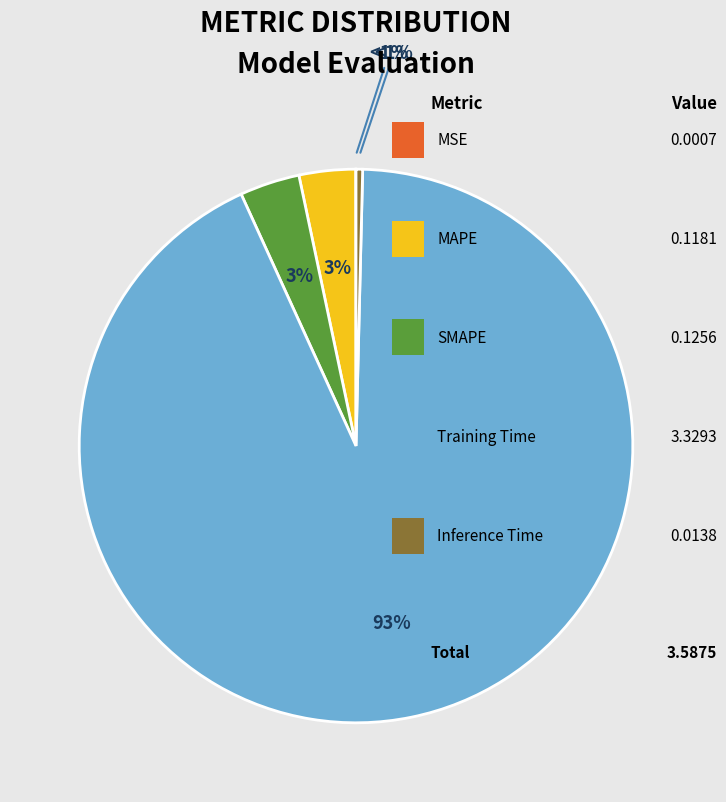

Is it true that Training Time is 93% of the pie?

True